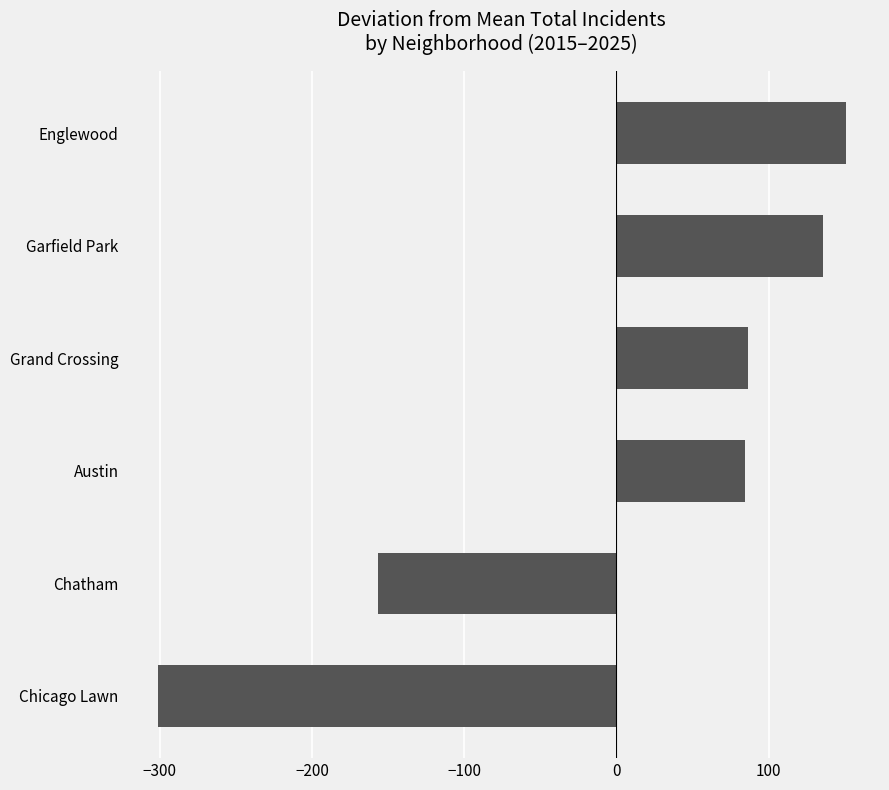

What is the greatest value displayed?

150.7